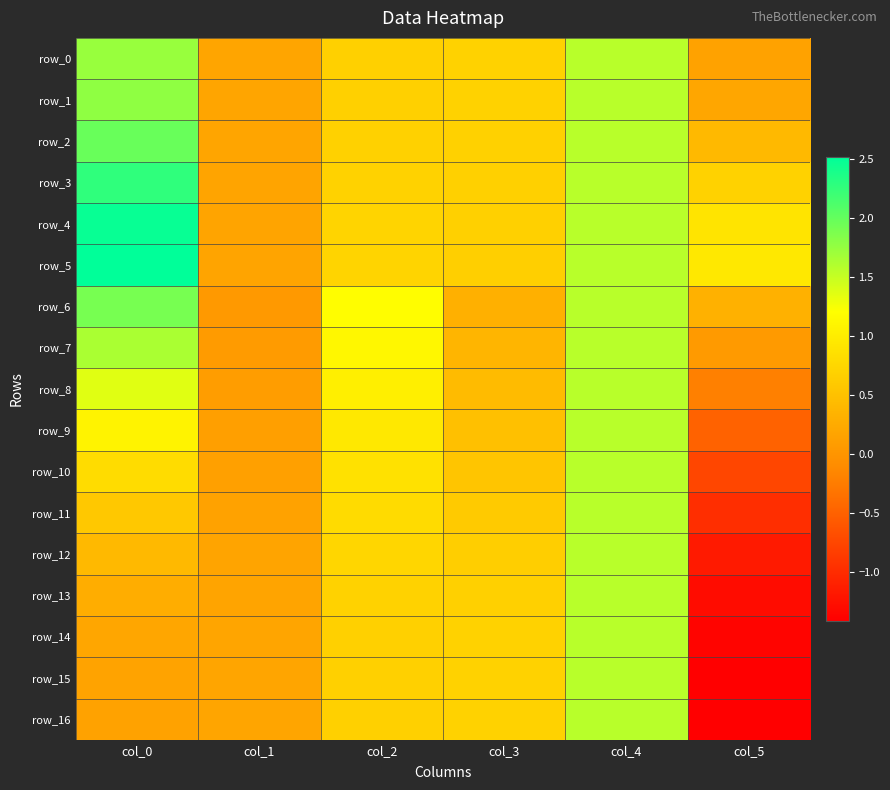

At col_3, list the series in order from smallest to largest.

row_6, row_7, row_8, row_9, row_10, row_11, row_12, row_5, row_4, row_13, row_3, row_2, row_14, row_1, row_15, row_16, row_0